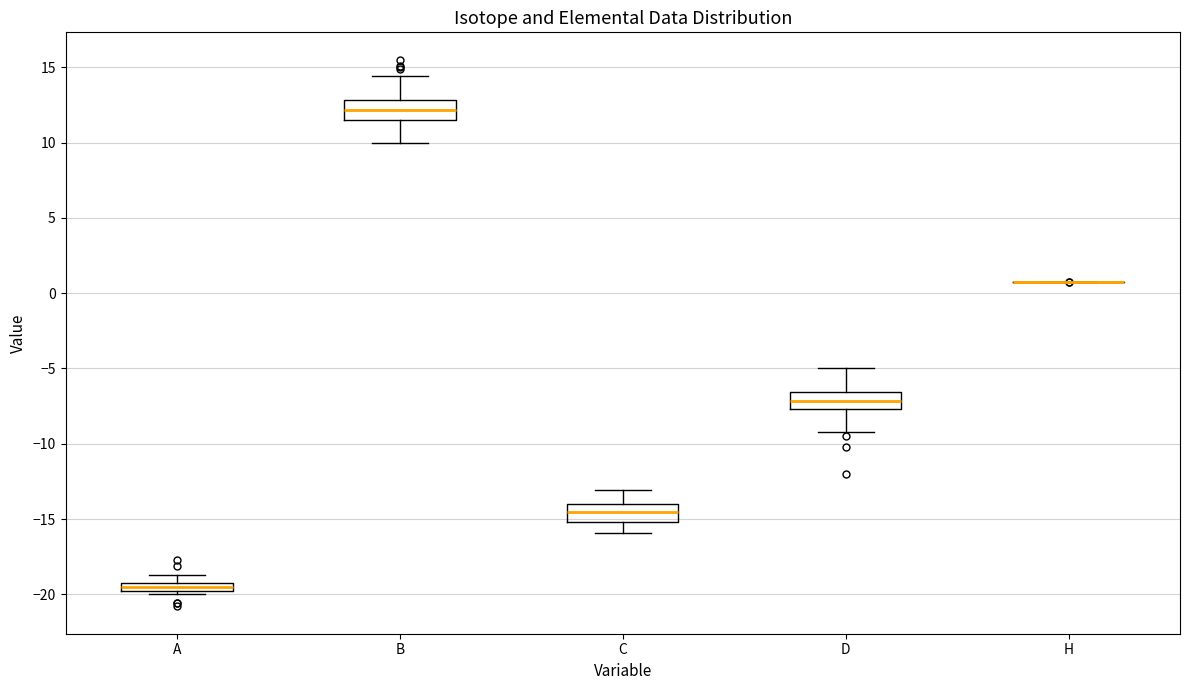

Where does the median line of the box for B sit on the y-axis? The values are not printed on the chart, so give them approximately, as read against the axis.

12.0